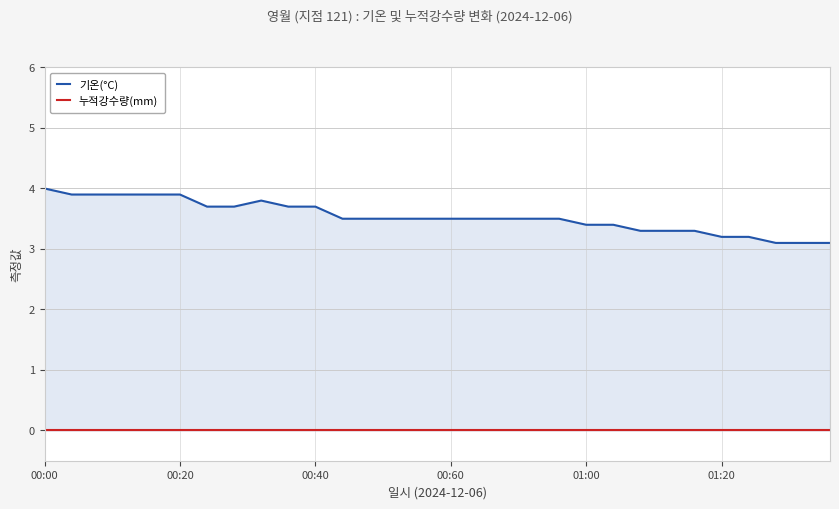

What is the sum of all 기온(°C) values?

106.0